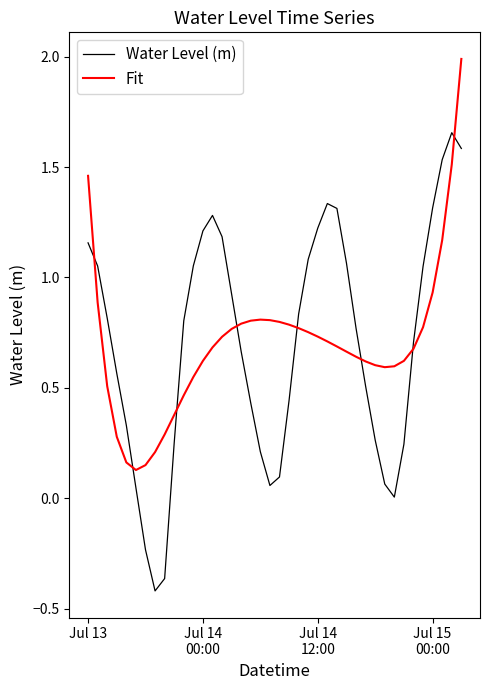

Which series has the largest range (max minus min)?

Water Level (m)